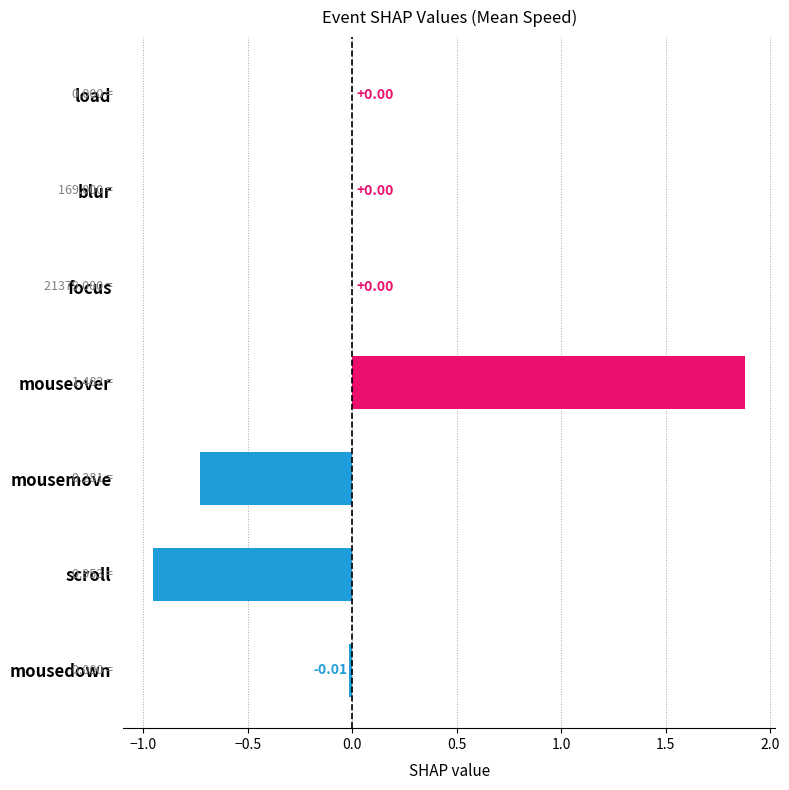

Which has a higher value, mousedown or scroll?

mousedown